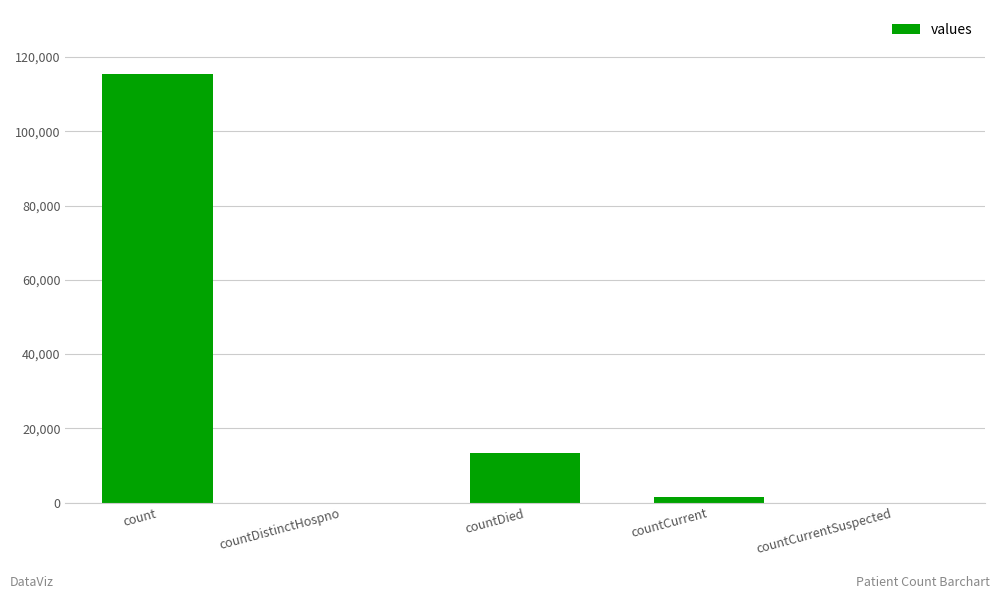

Are the bars grouped side by side (vs. stacked)?

No